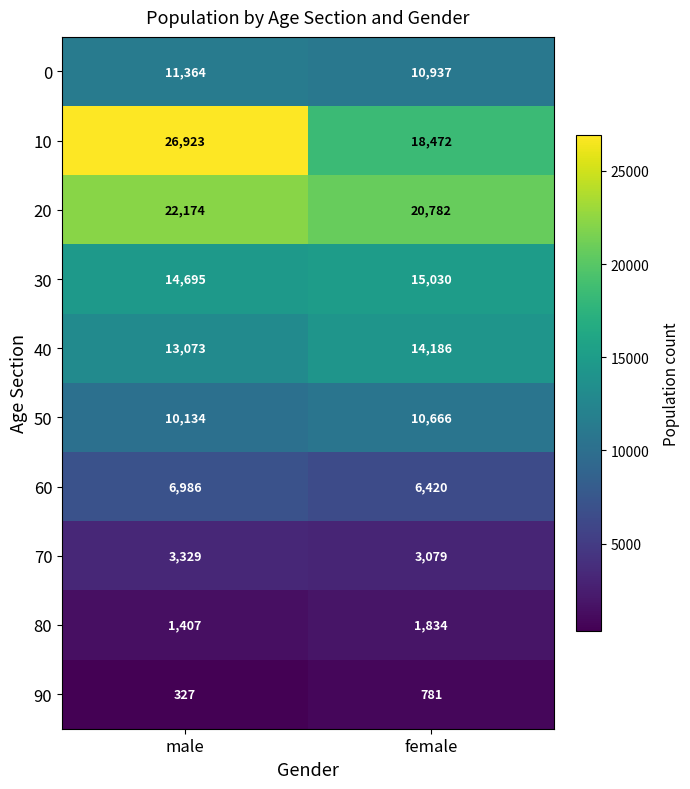

What is the total value across all series at female?

102187